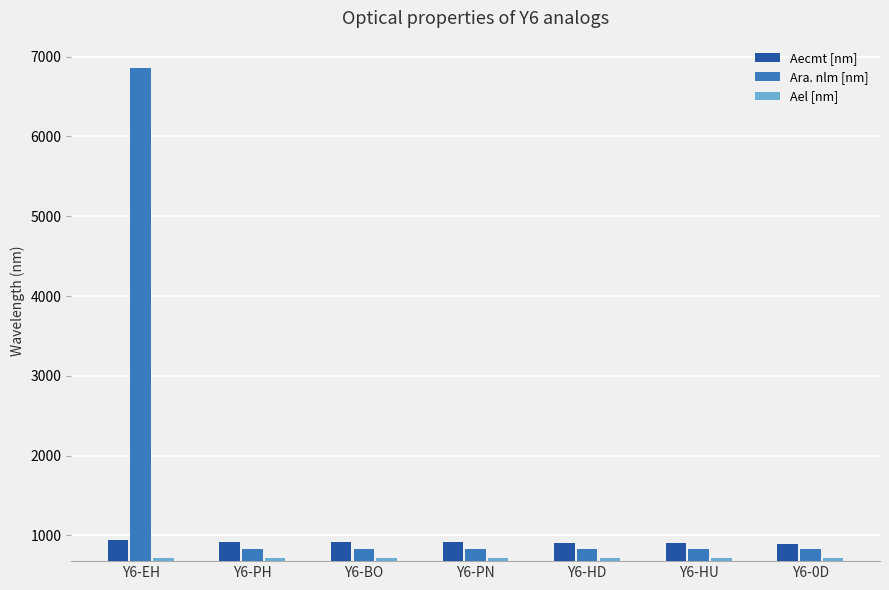

Rank the series by their average value, from lowest to highest.

Ael [nm], Aecmt [nm], Ara. nlm [nm]